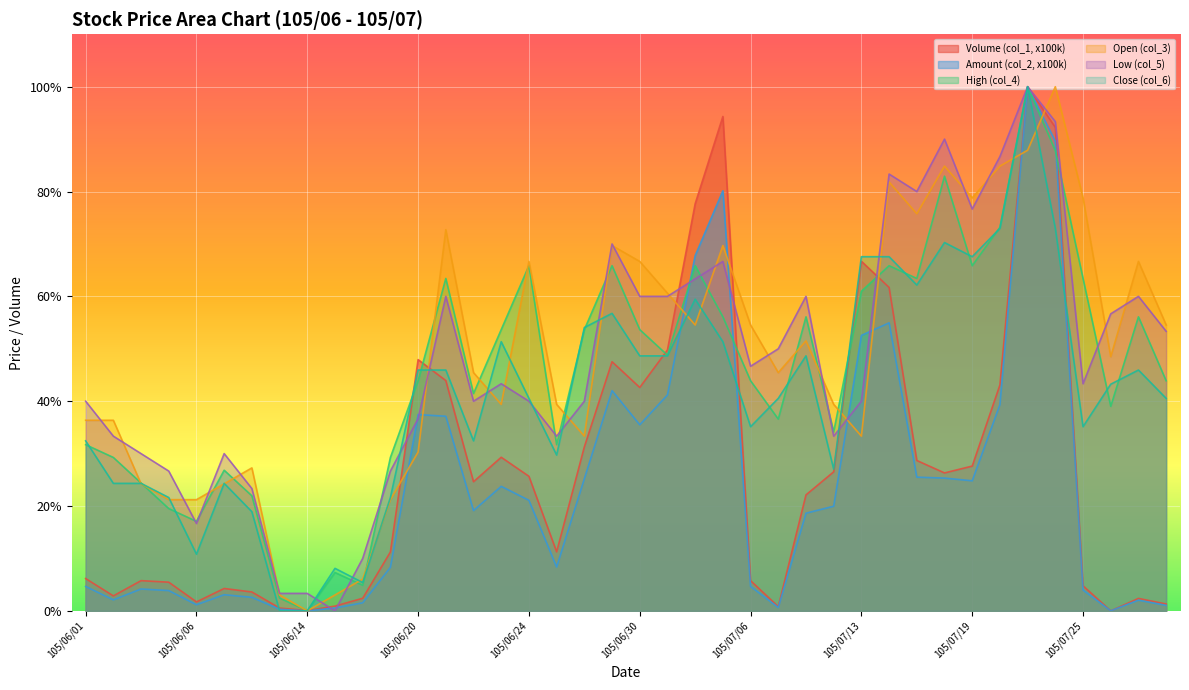

Between 105/07/20 and 105/07/26, which is larger?

105/07/20